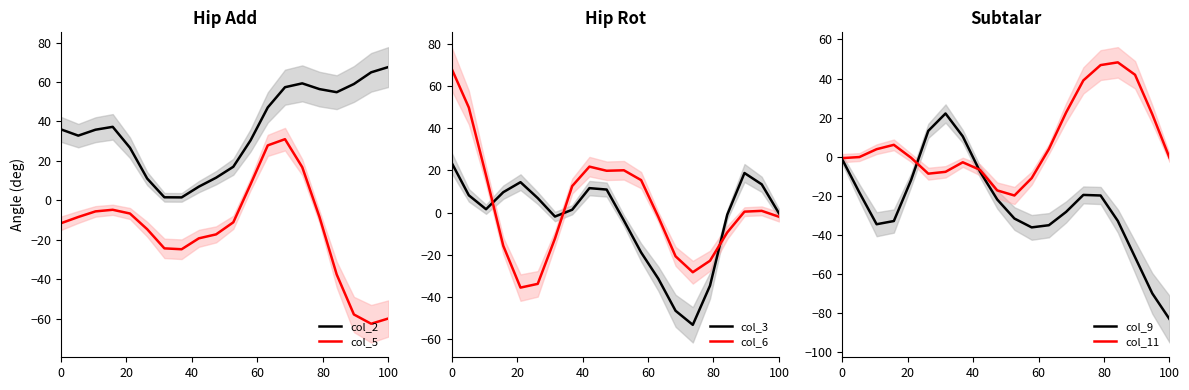

True or false: col_11 has more than 0 interior local peaks.

True